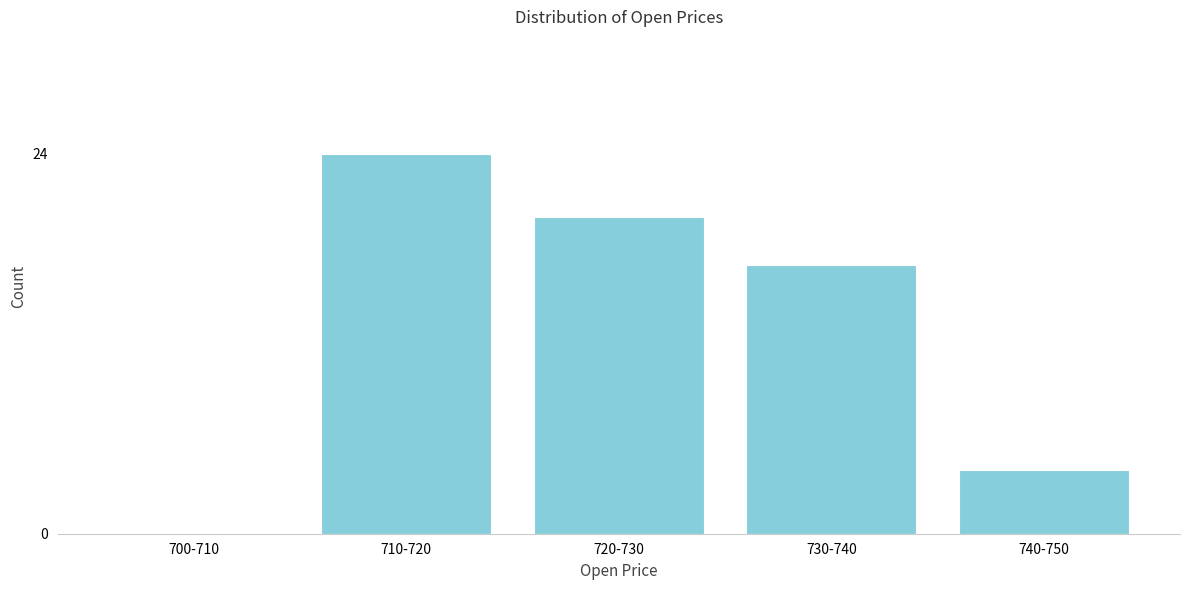

Reading left to right, what are all the values shown in this chart?

700-710=0	710-720=24	720-730=20	730-740=17	740-750=4